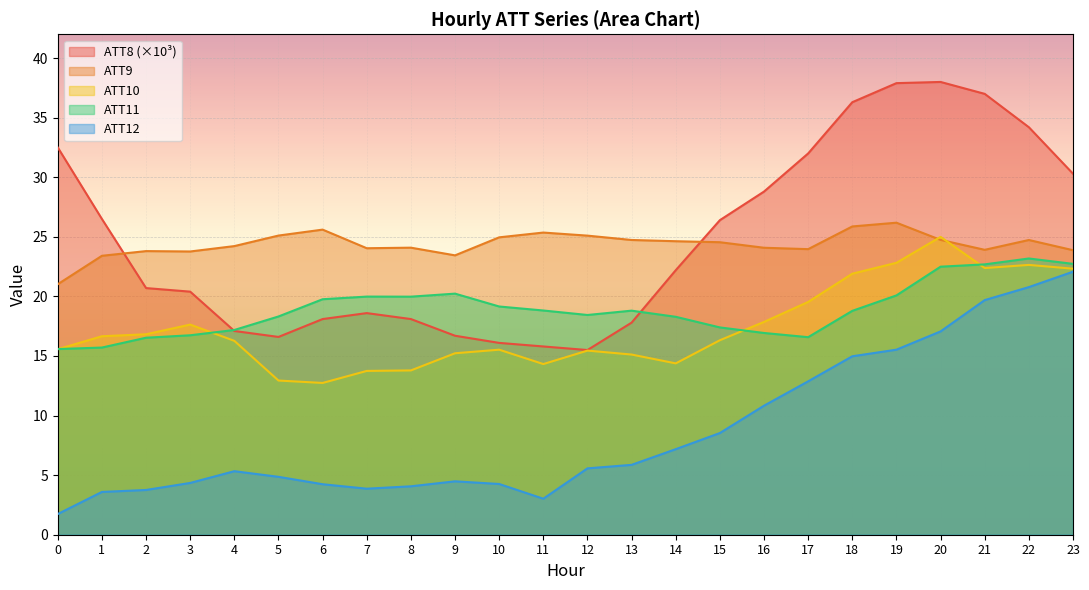

The value of ATT11 at 18 is 27.8. True or false?

False